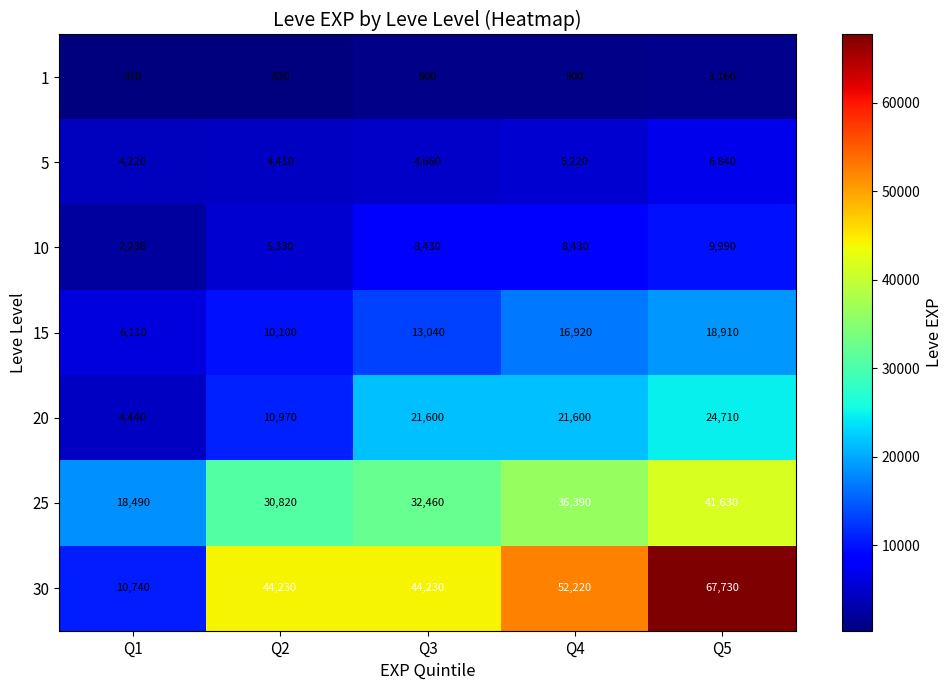

Where is 20 nearest to the value 14575?

Q2